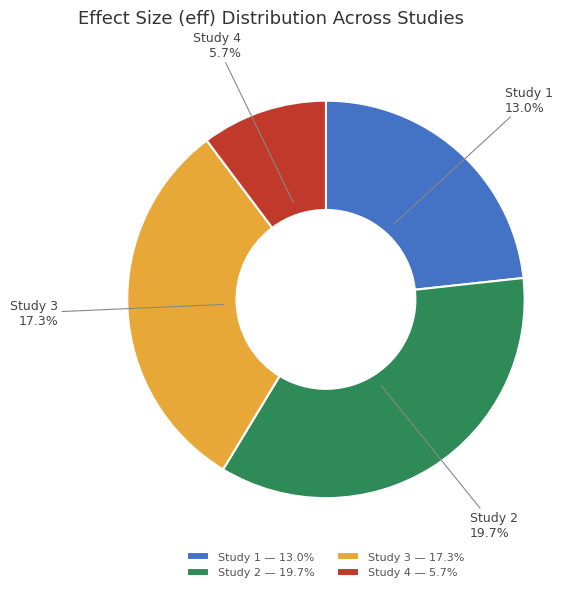

What percentage do 0.1100653595911226 and 0.1955752654131013 together represent?

54.4%